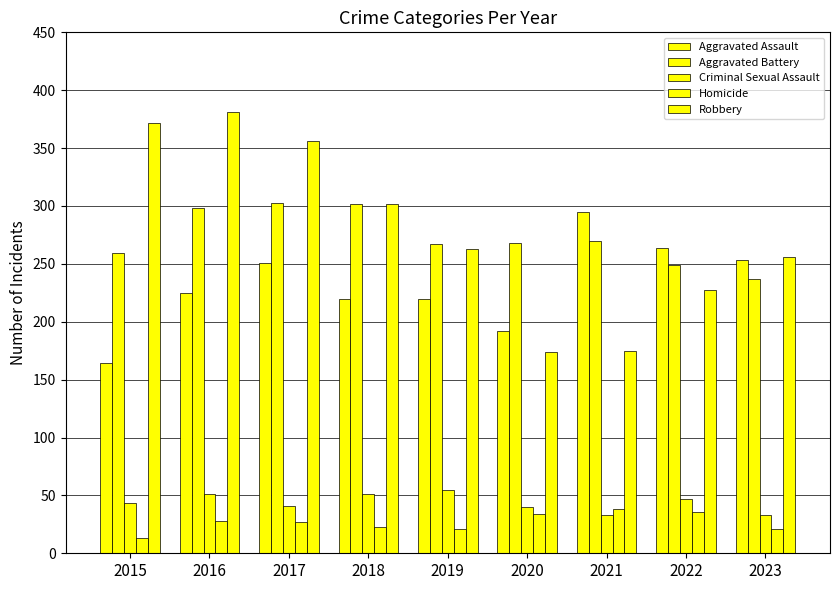

At how many categories does at least one series exceed 181?

9